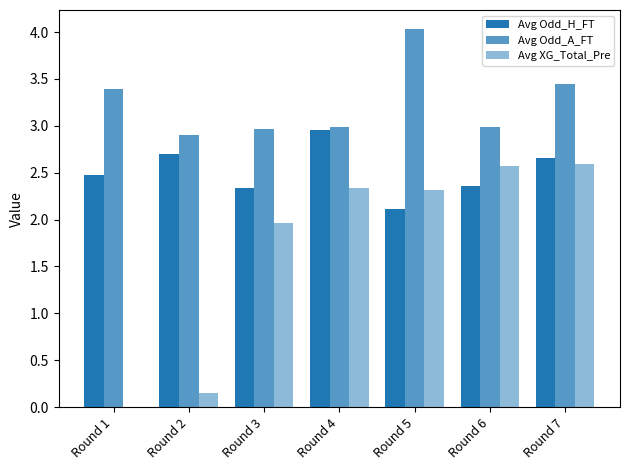

List the labels in order of Avg XG_Total_Pre value, largest first.

Round 7, Round 6, Round 4, Round 5, Round 3, Round 2, Round 1